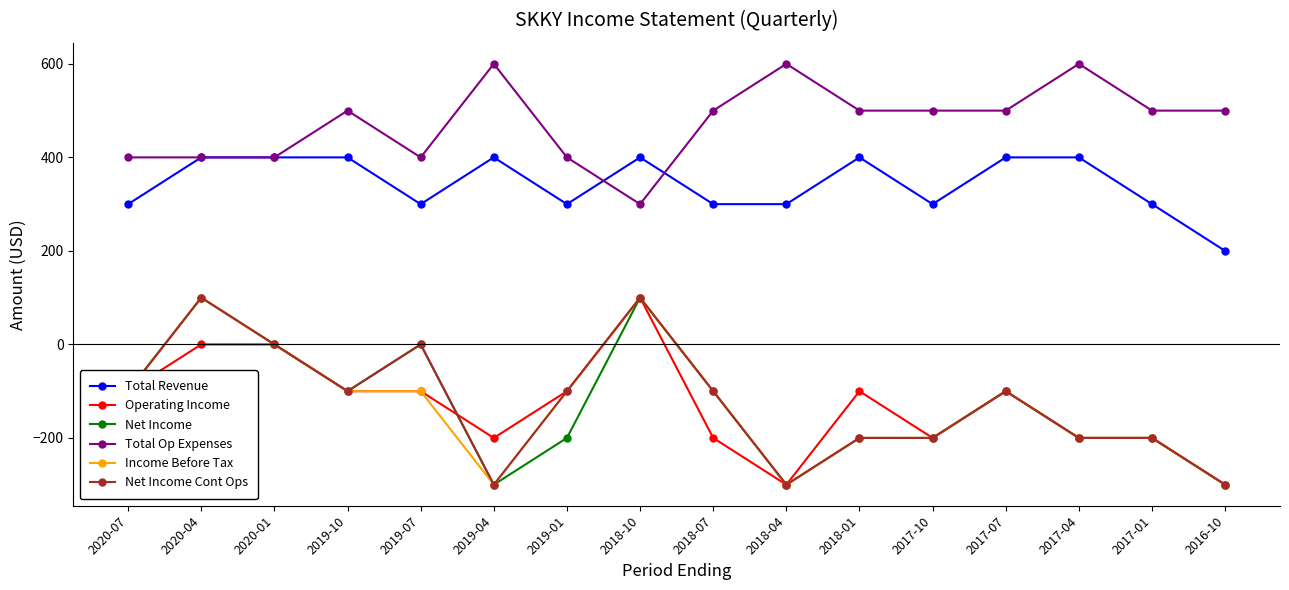

How many categories are shown in the chart?

16